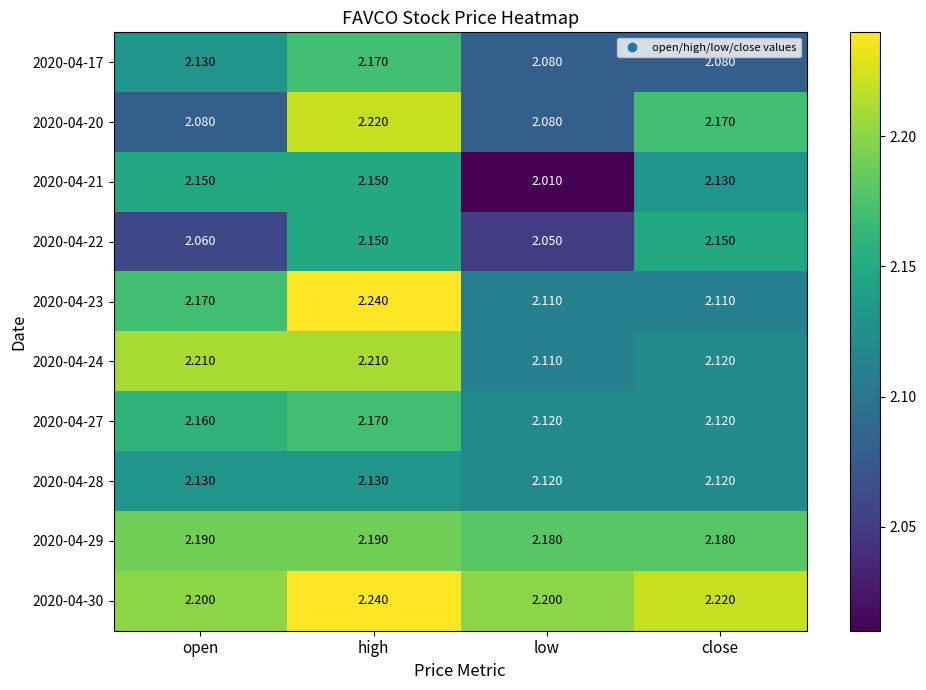

At which category does the chart reach its minimum across all series?

low